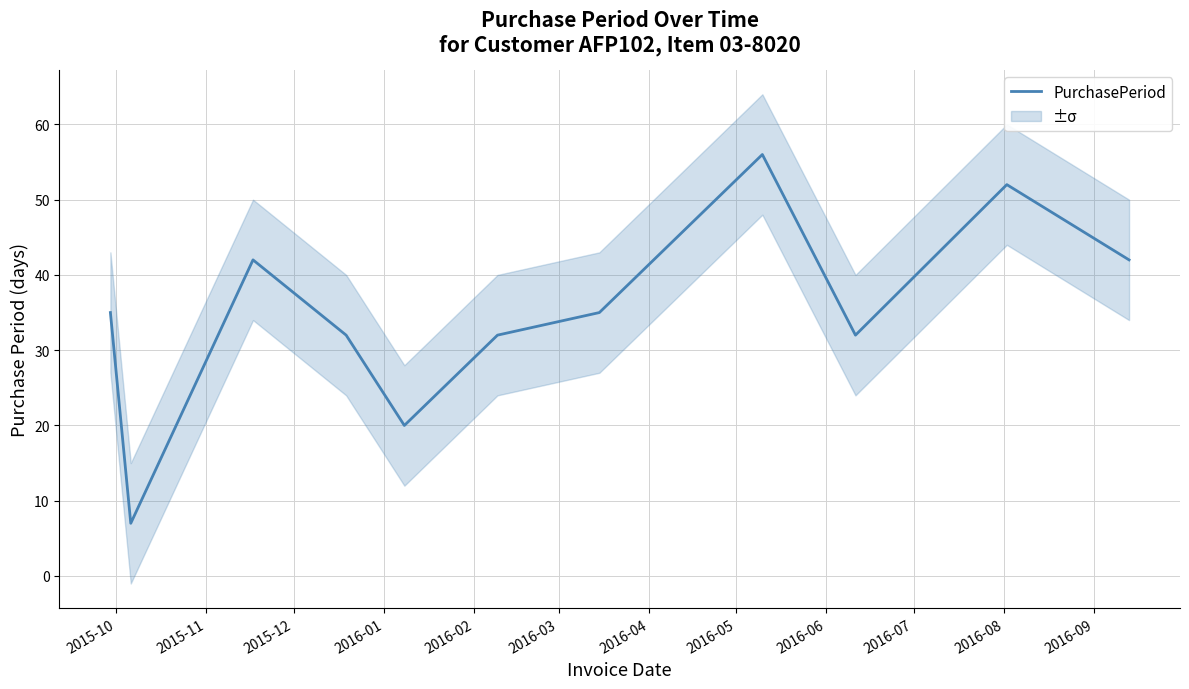

What is the lowest value of the PurchasePeriod series?

7